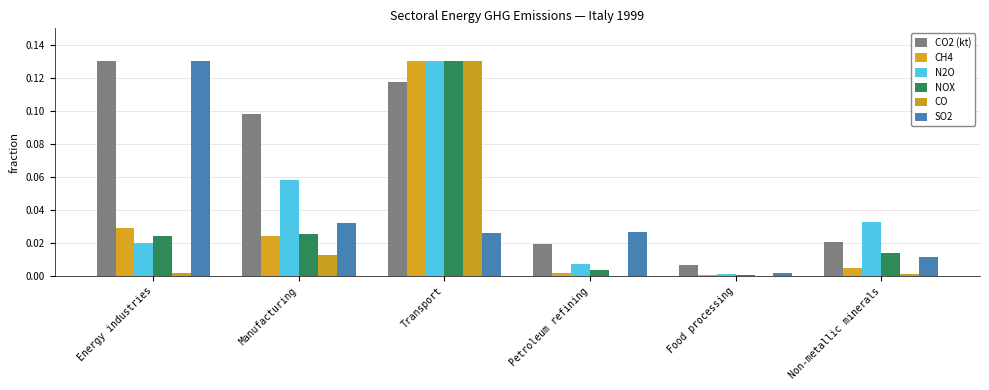

Between Energy industries and Manufacturing, which is larger?

Energy industries